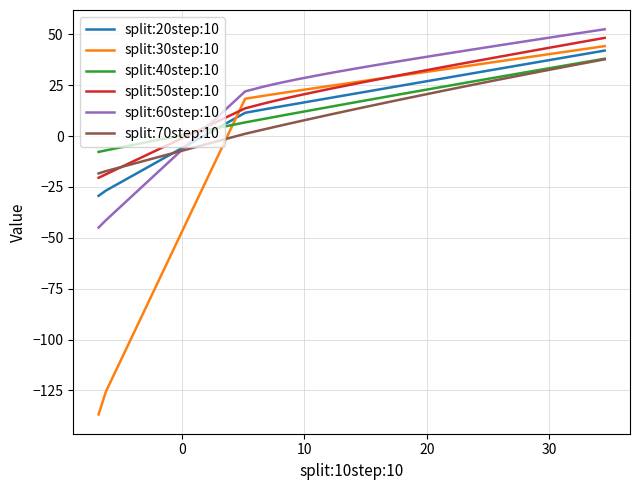

After their last crossing, which series has the higher values: split:30step:10 or split:70step:10?

split:30step:10